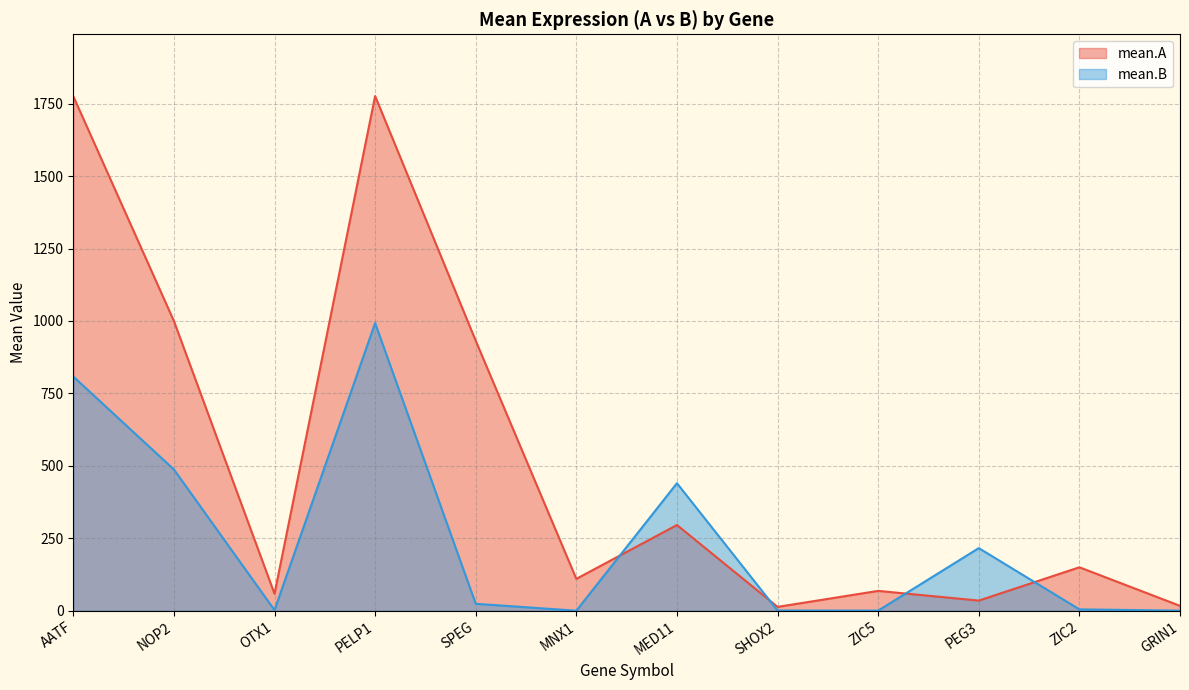

How many interior local valleys does the mean.B series have?

3